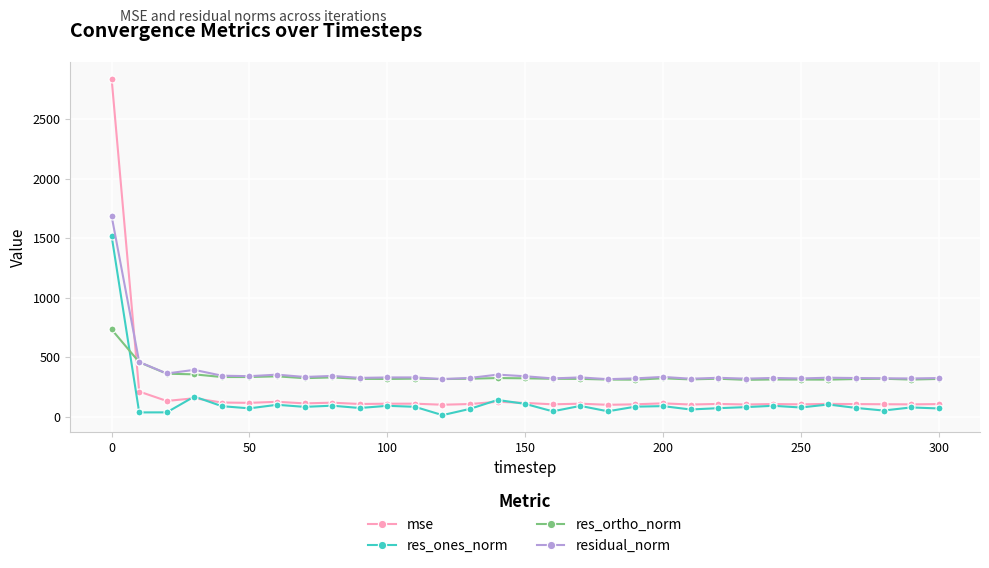

What is the difference between the second highest and minimum values in the res_ortho_norm series?

148.6